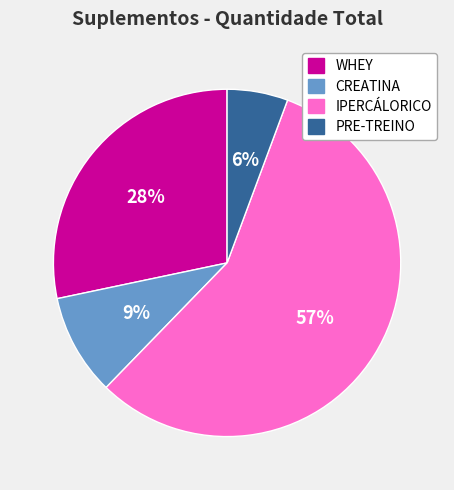

Which has a higher value, IPERCÁLORICO or CREATINA?

IPERCÁLORICO